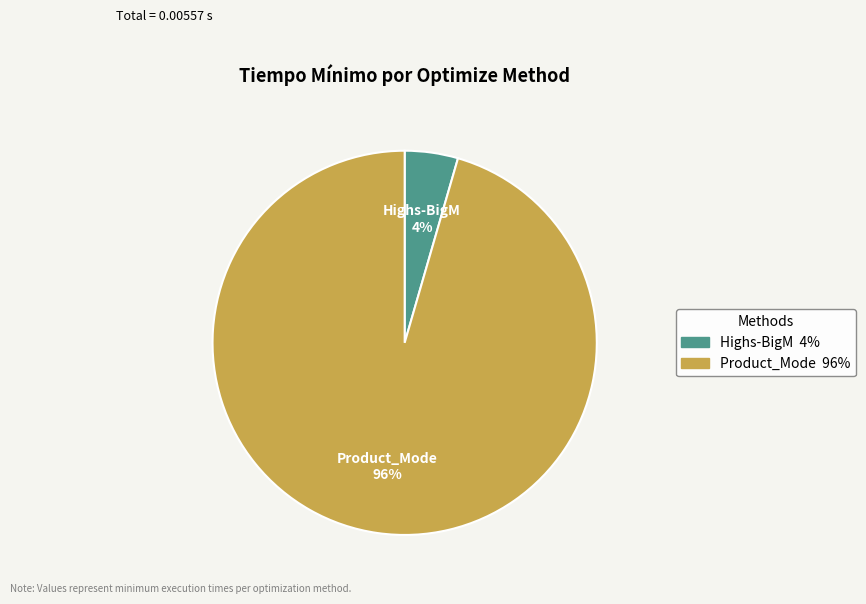

How many segments does this pie chart have?

2